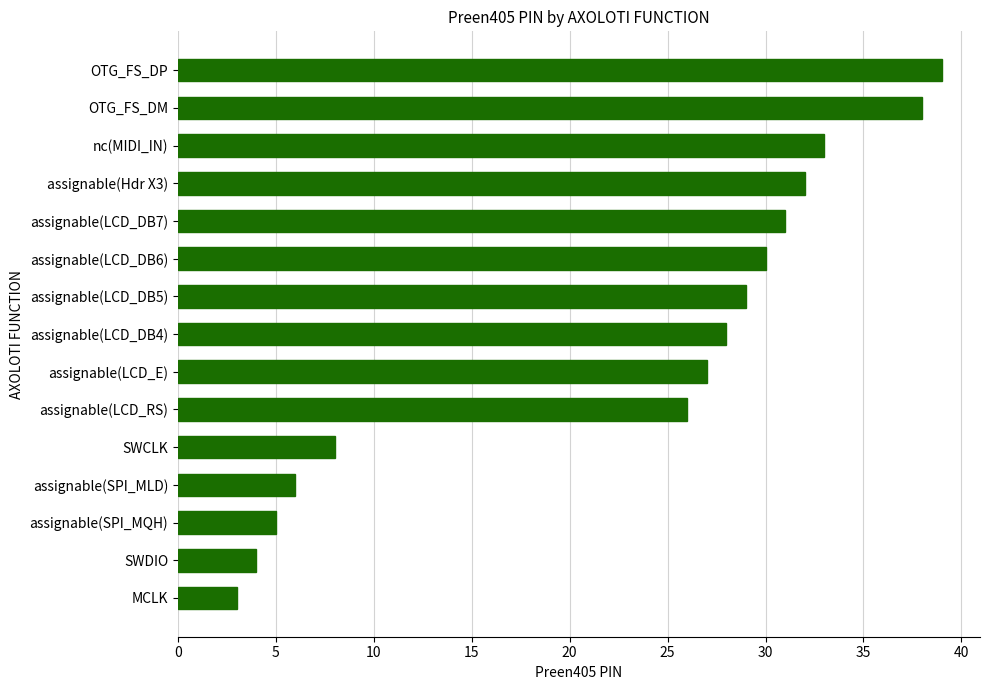

Approximately how many times larger is the value at assignable(Hdr X3) compared to SWCLK?

4.0